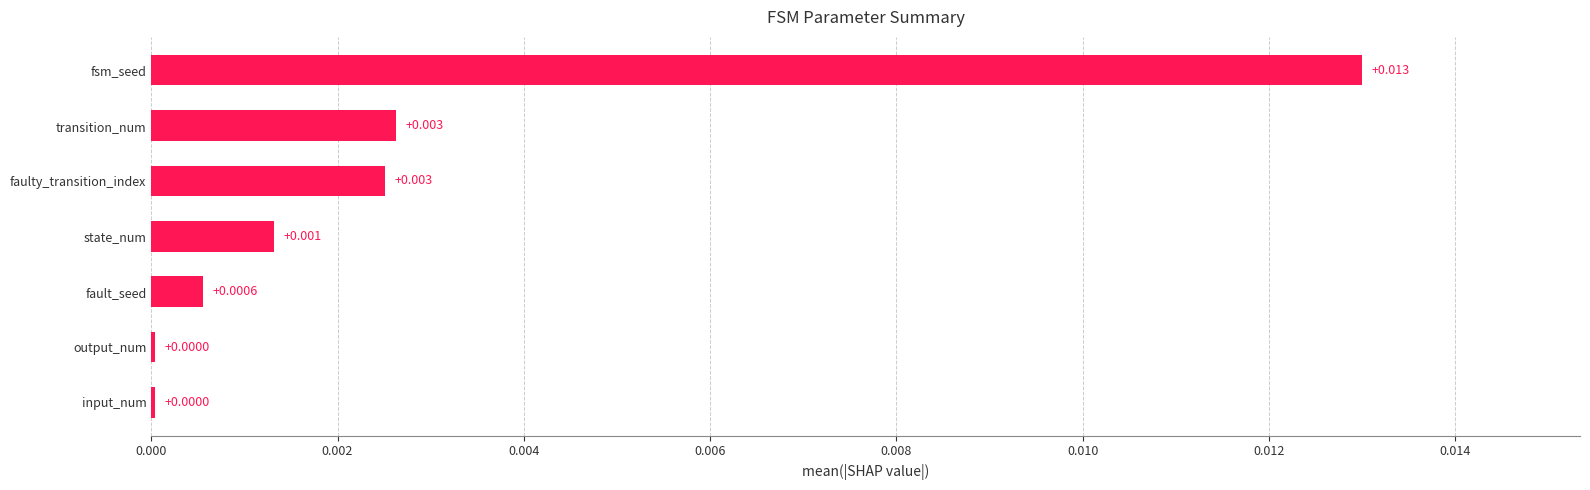

Between transition_num and state_num, which is larger?

transition_num